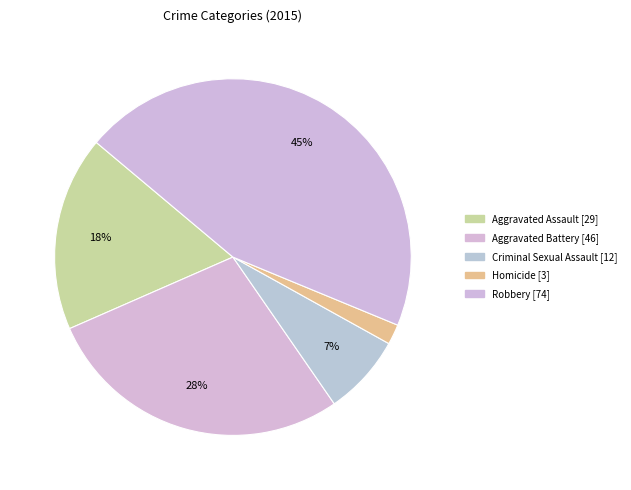

Is it true that Aggravated Battery is 38% of the pie?

False